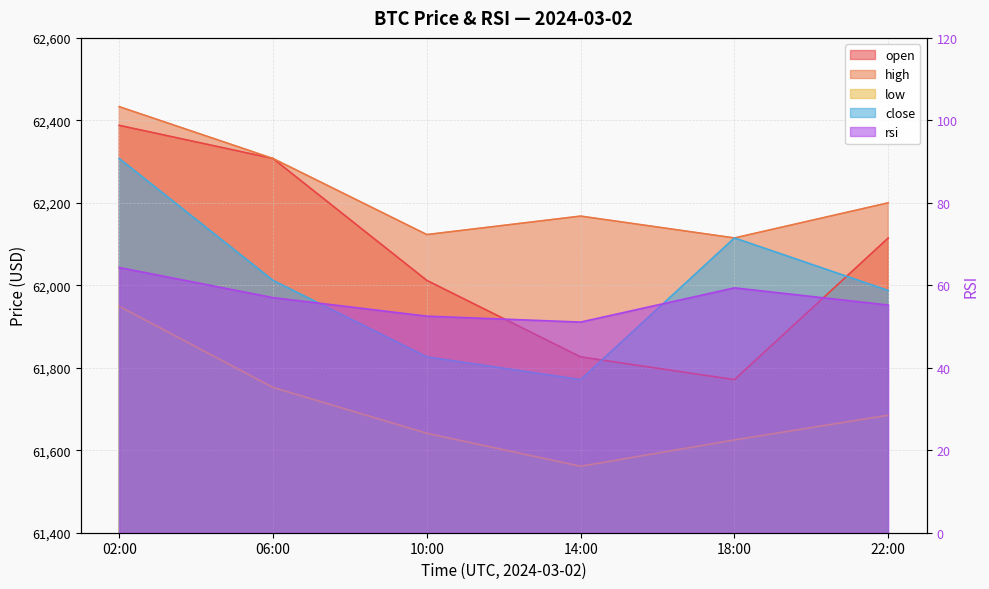

Where is high nearest to the value 62273?

06:00